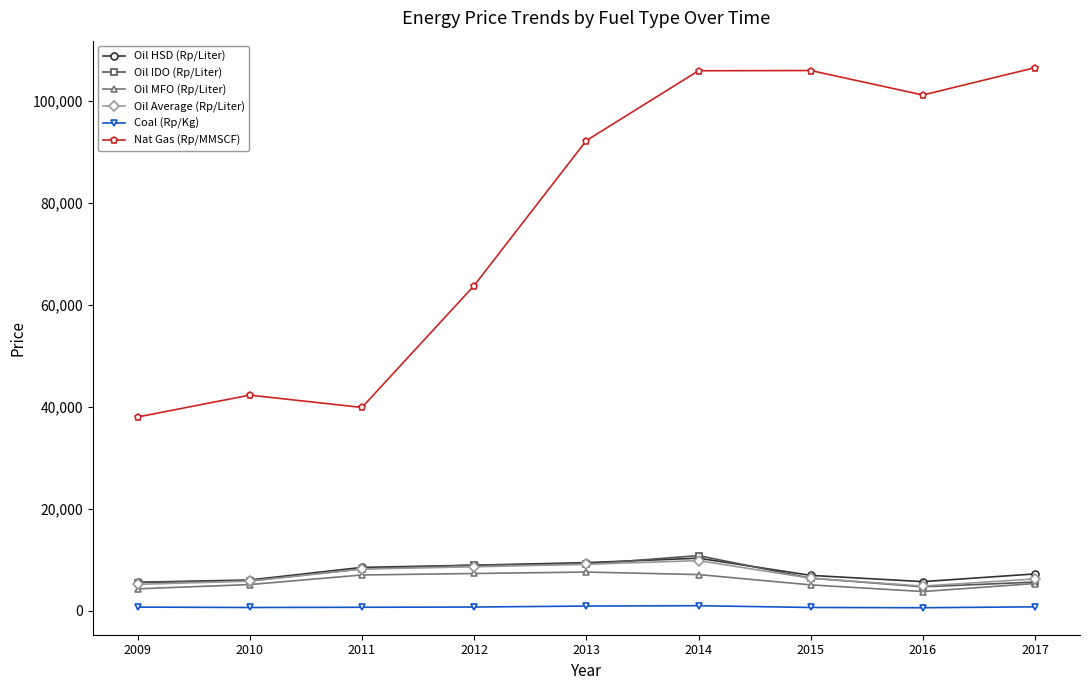

What is the maximum value shown in the chart?

106480.2